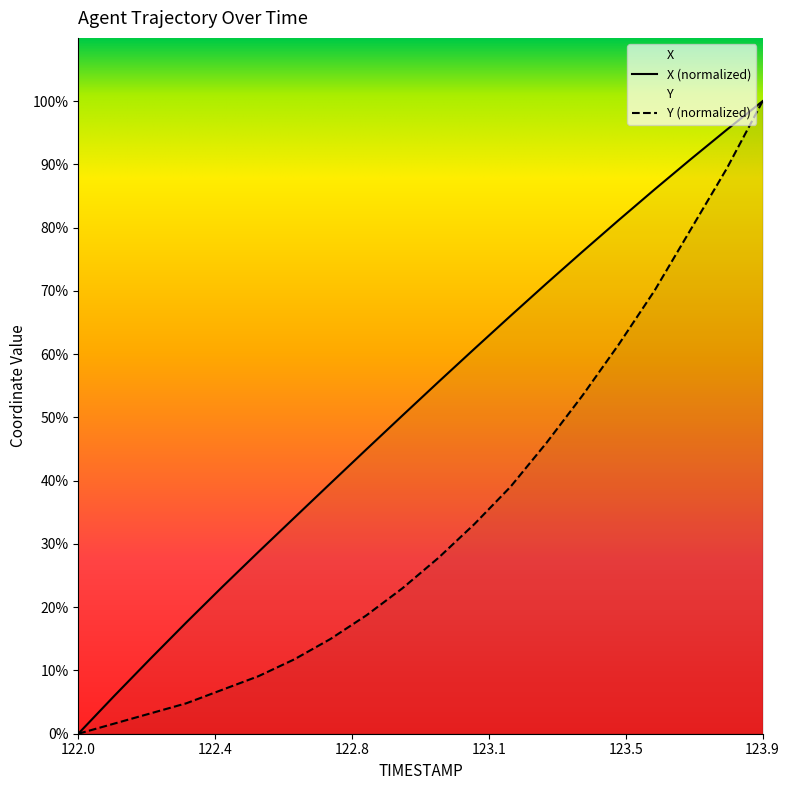

Is it true that X equals 142.9 at 123.9?

False